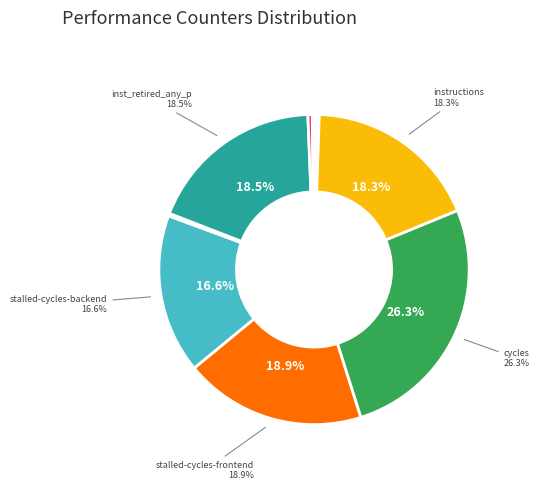

Is there a majority slice in this chart?

No